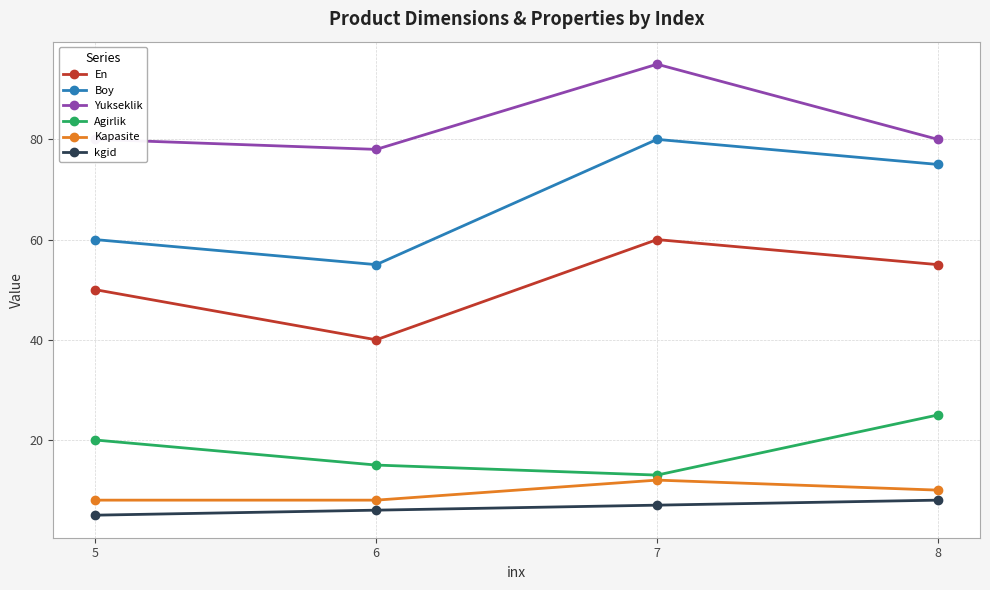

What value does the Kapasite series have at 6?

8